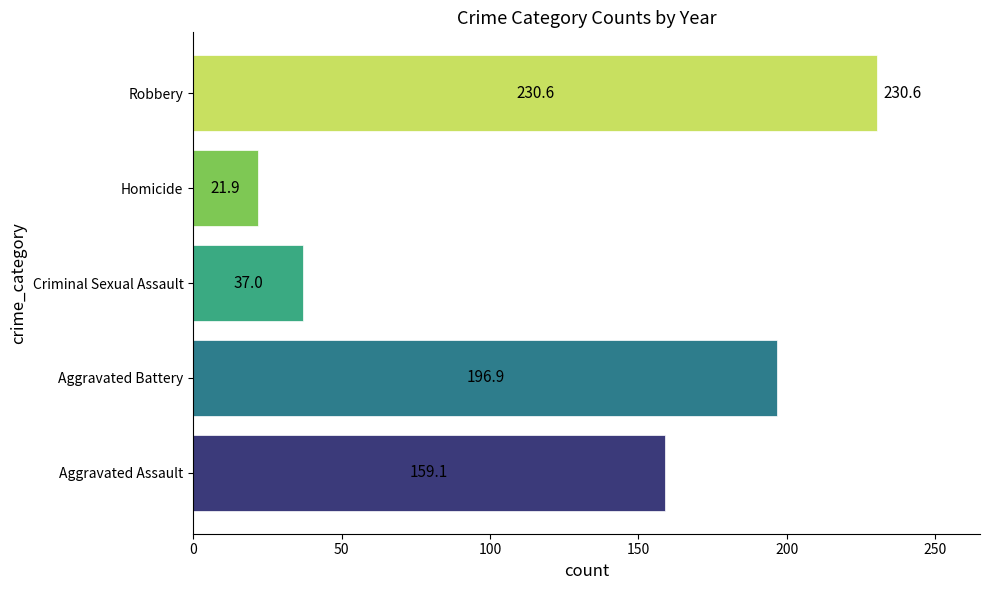

What is the average value?

129.1